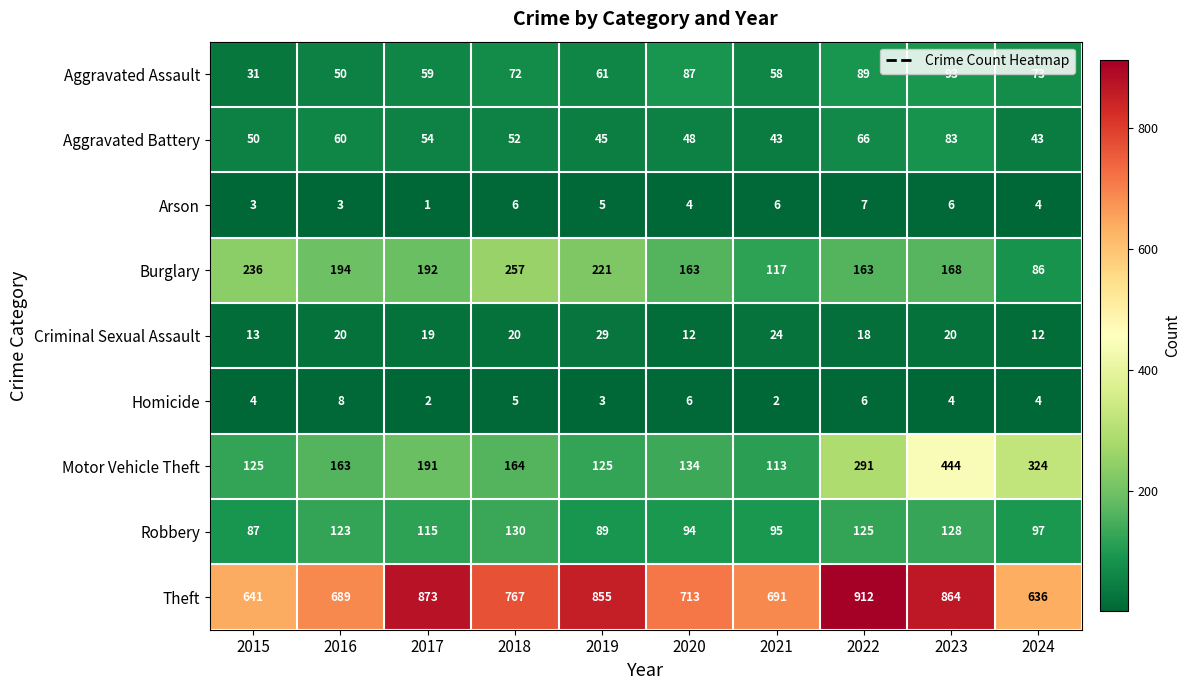

Between 2016 and 2019, which series saw the biggest shift?

Theft